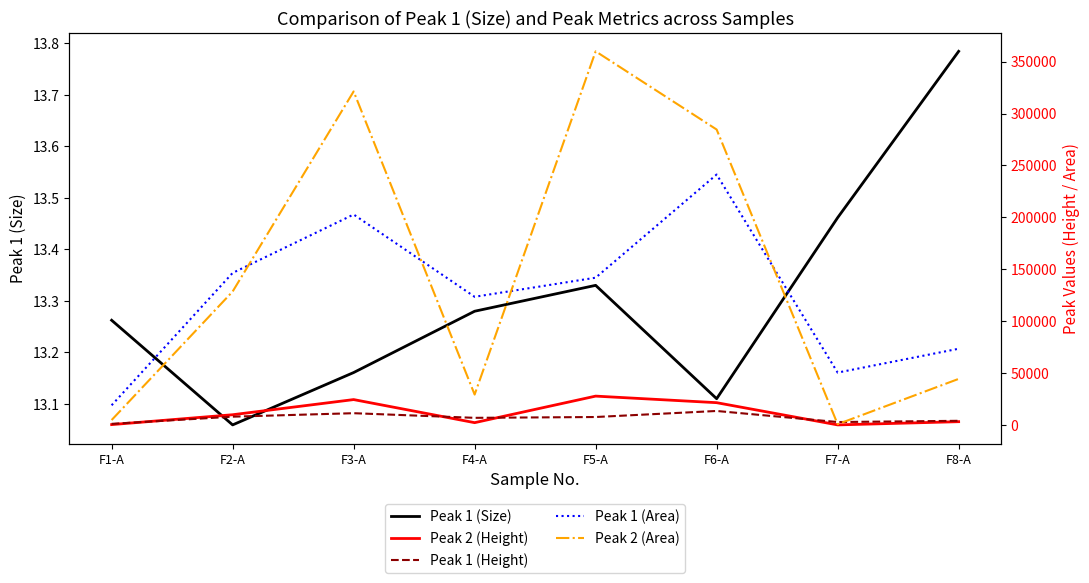

What is the average value of the Peak 2 (Height) series?

11158.8